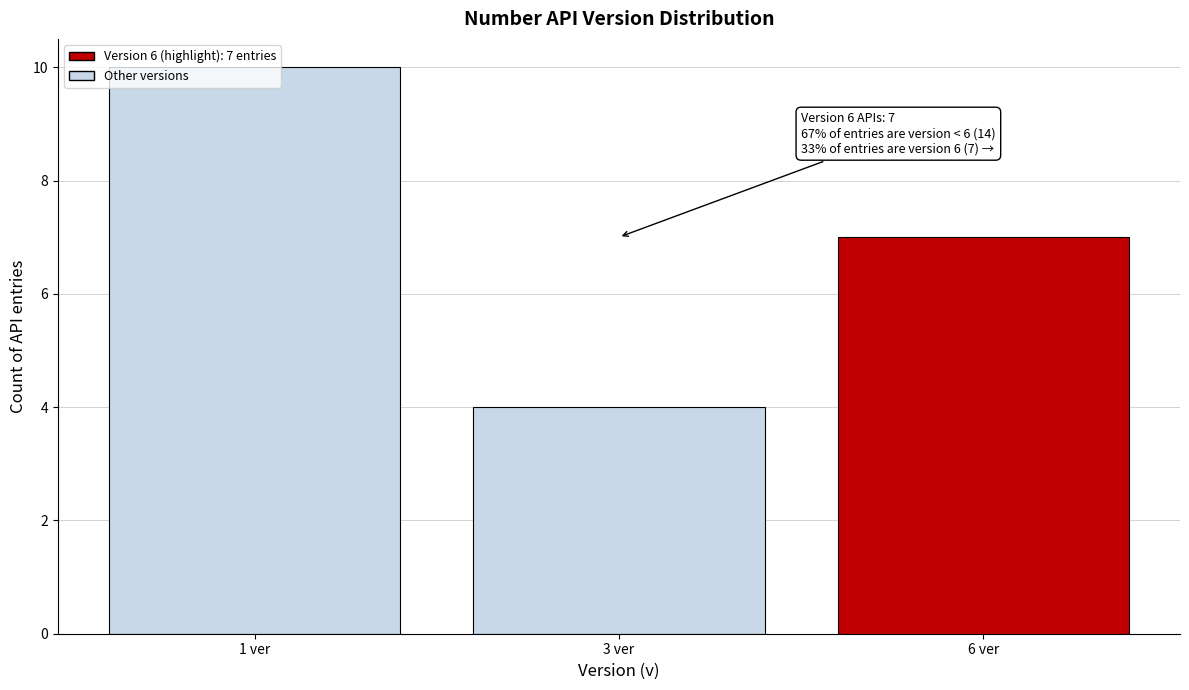

Which category has the highest value across all series?

1 ver